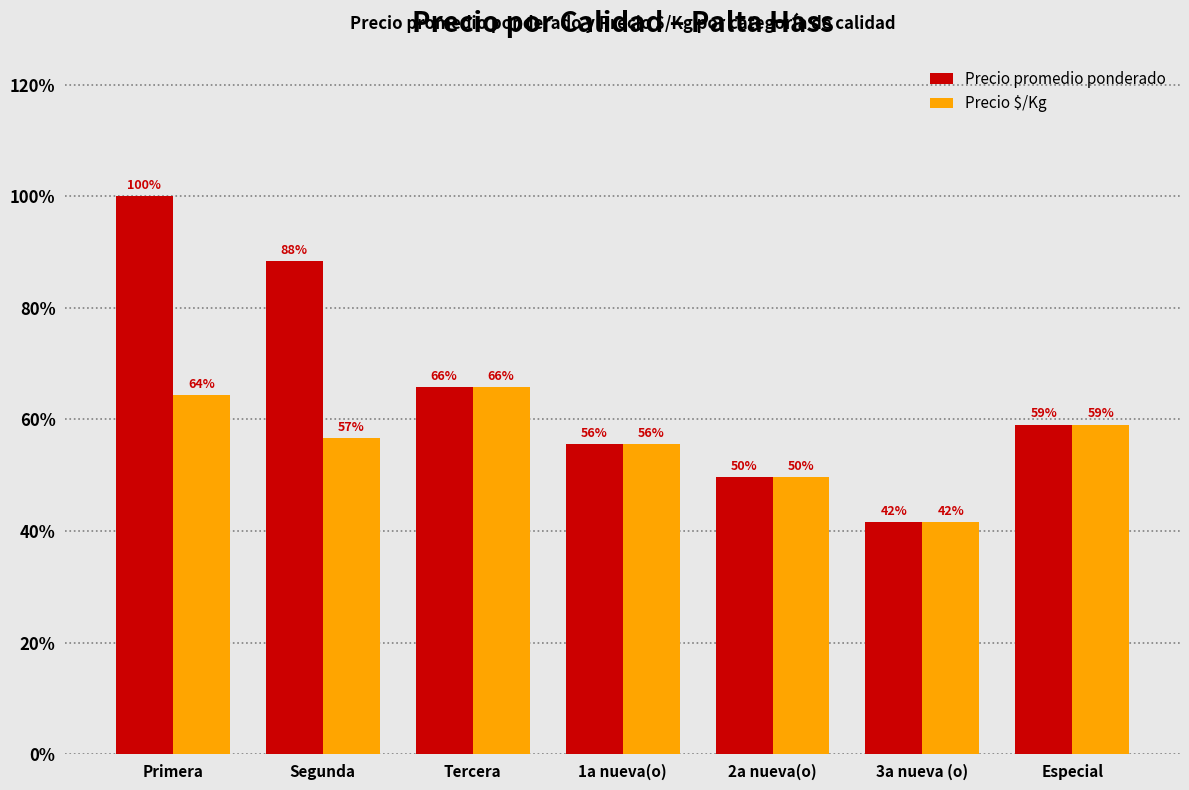

What are all the series names shown in the legend?

Precio promedio ponderado, Precio $/Kg